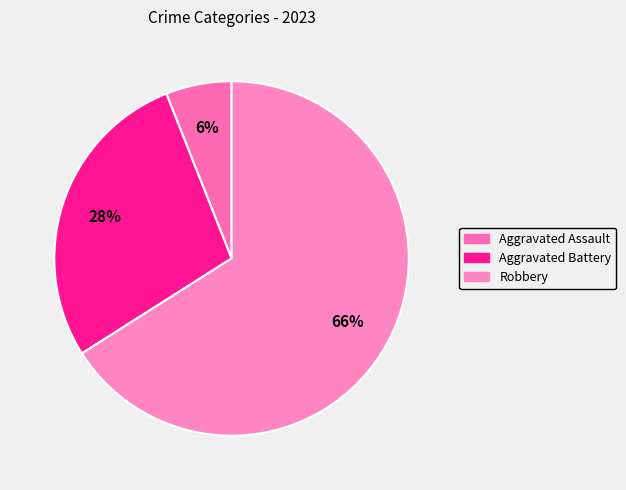

The Aggravated Assault slice represents 14% of the pie. True or false?

False